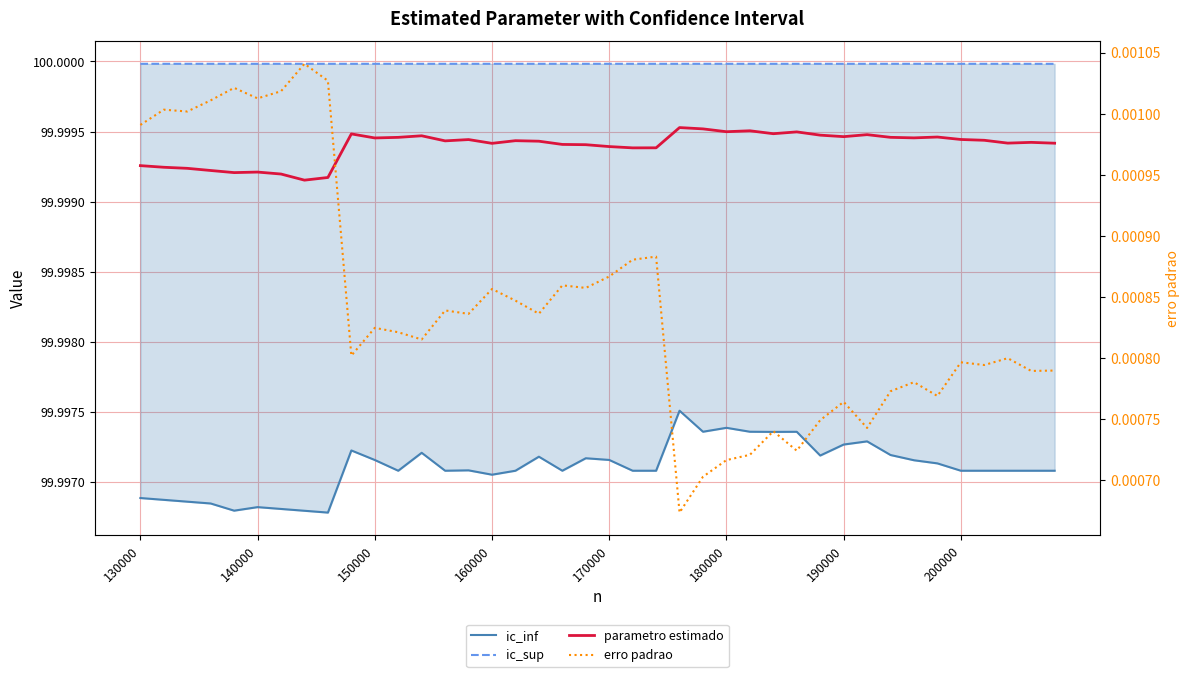

List the series in order of their peak value, highest first.

ic_sup, parametro estimado, ic_inf, erro padrao